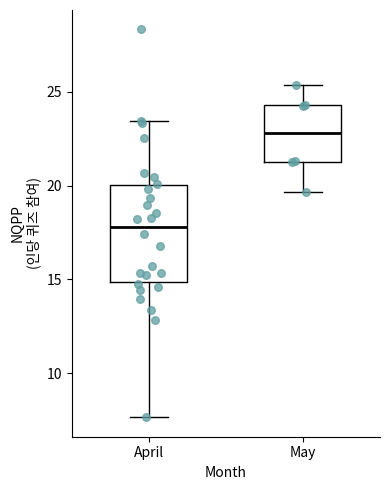

Which box is the tallest, from its lower edge to its upper edge?

April